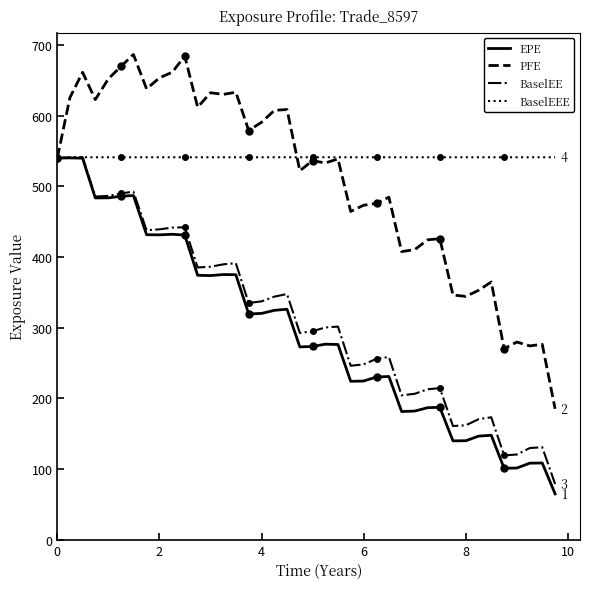

How many interior local peaks does the BaselEE series have?

10